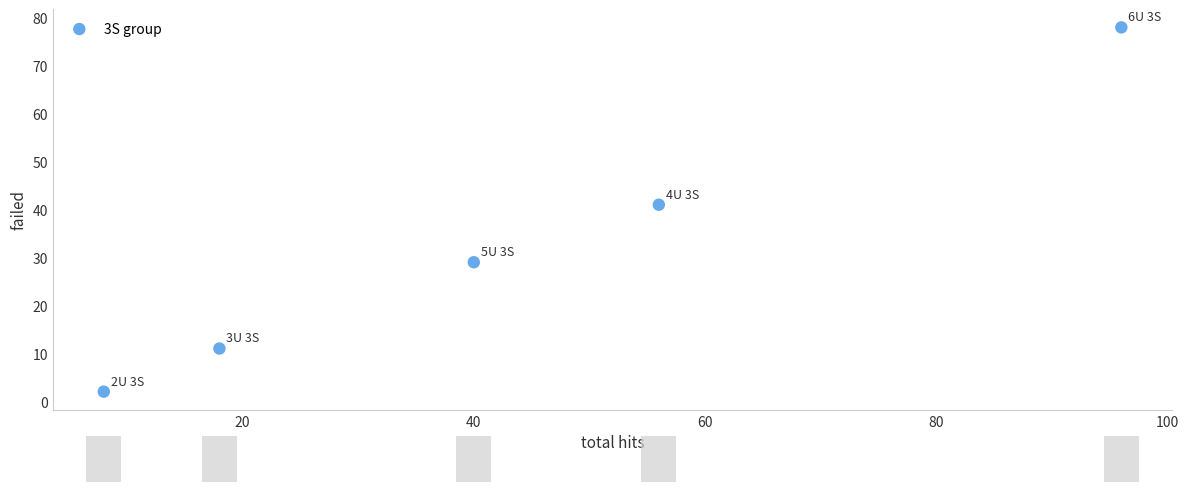

What is the range of X values (max minus min)?

88